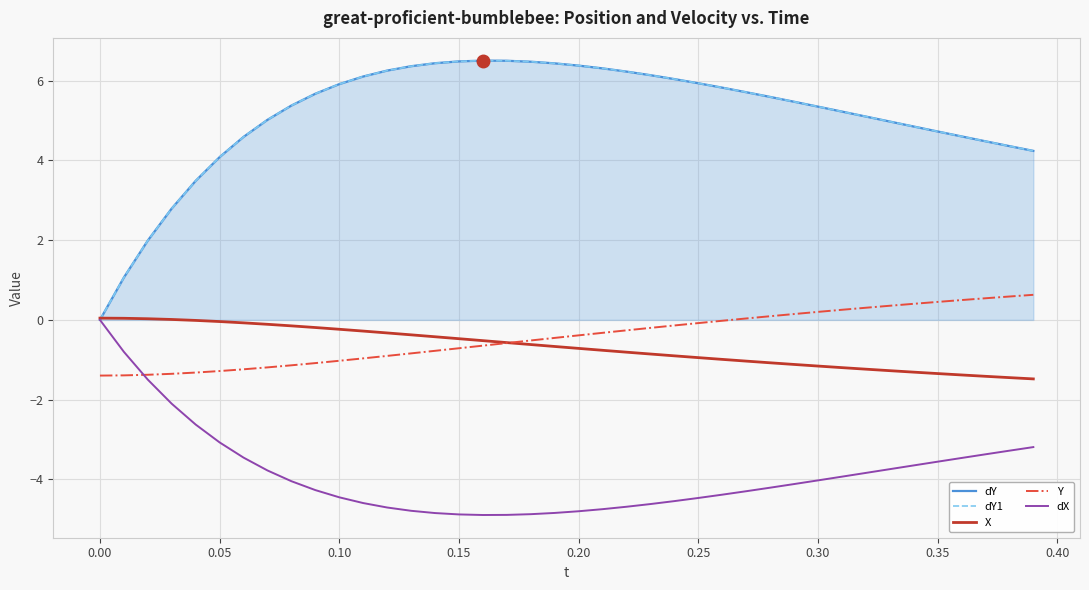

How many data points in dX are less than -4?

23